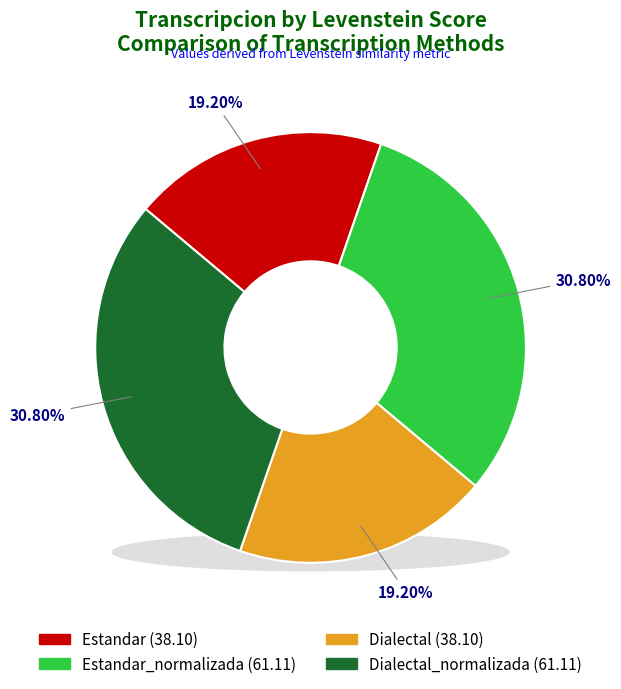

What percentage is the Estandar slice, to the nearest percent?

19%